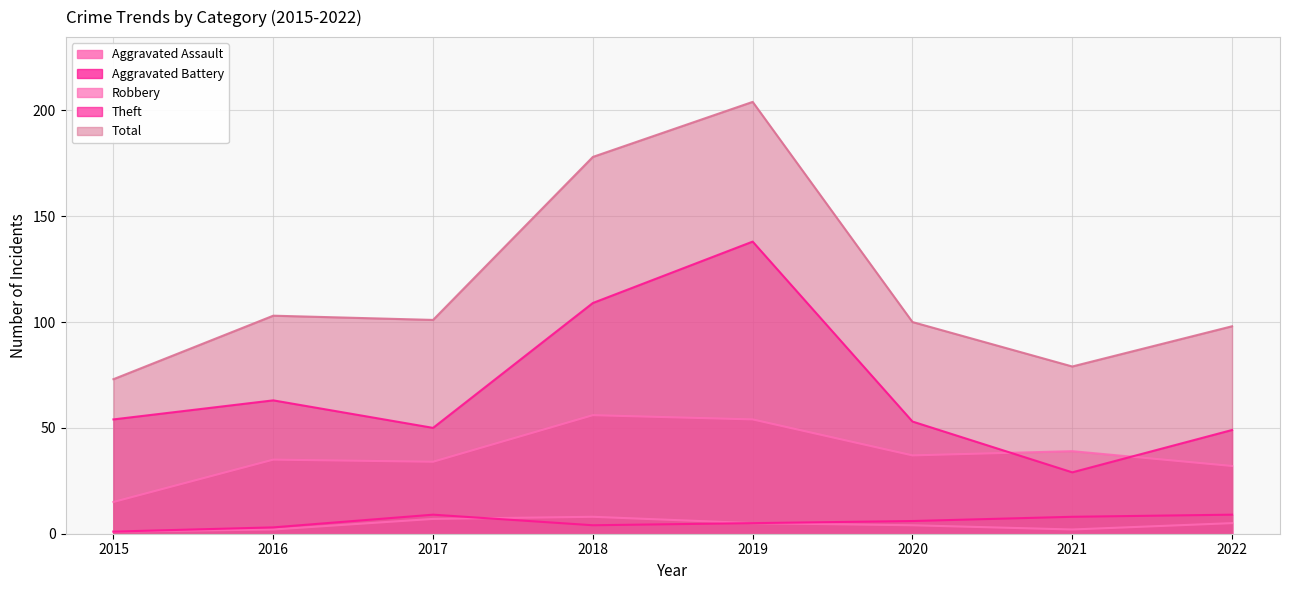

At how many categories does at least one series exceed 27?

8